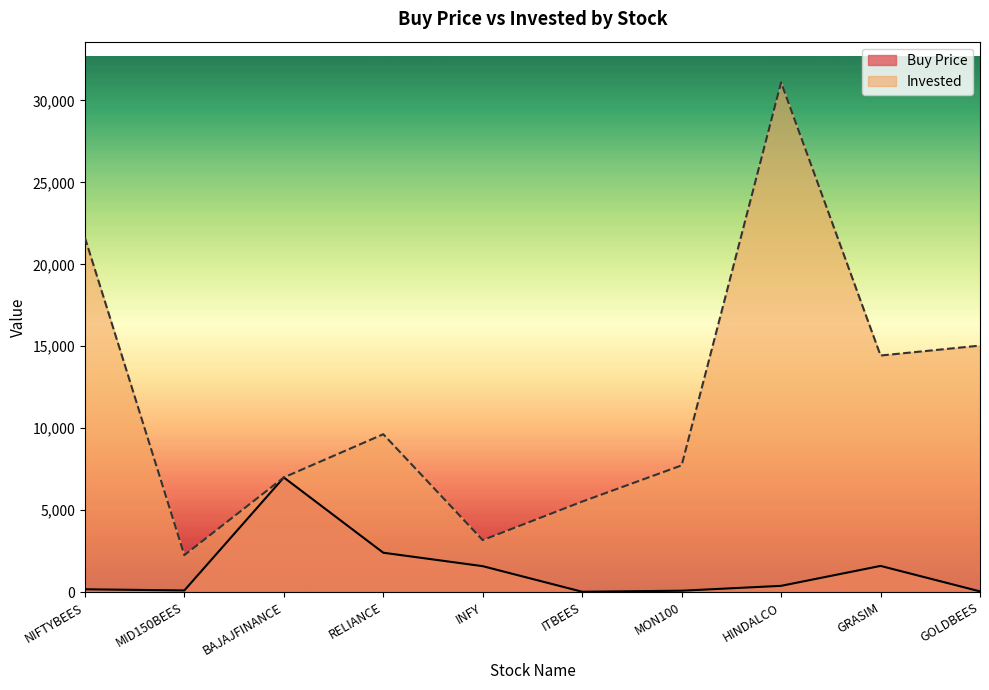

At how many categories does at least one series exceed 8159?

5